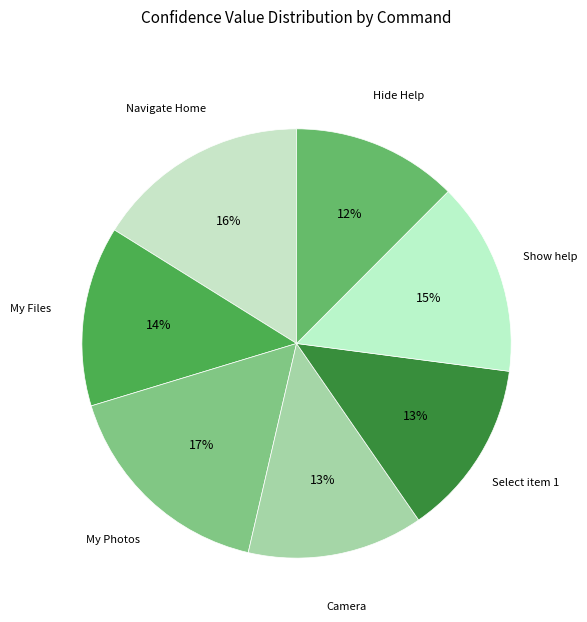

What is the smallest slice in the pie chart?

Hide Help